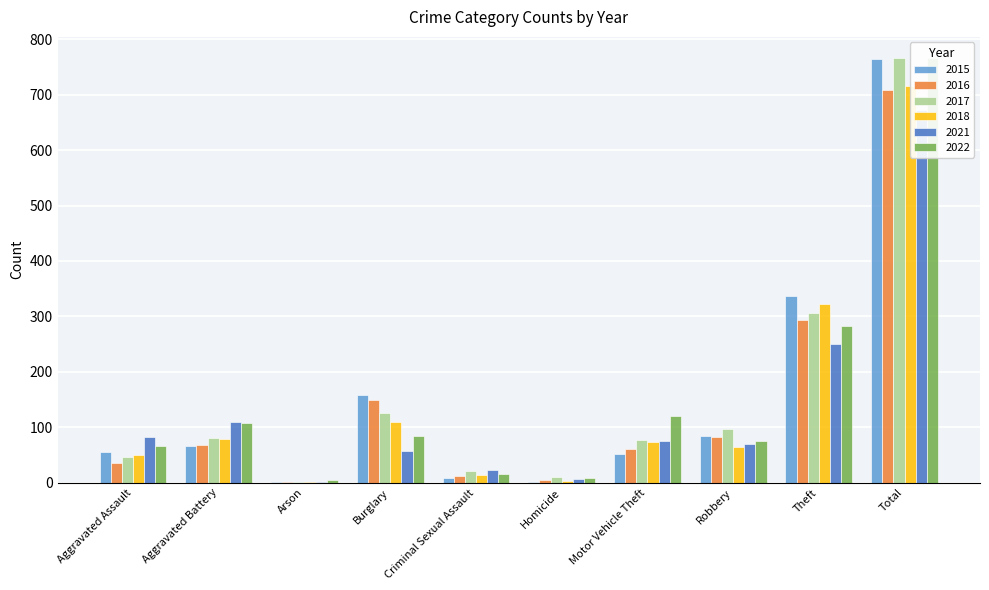

What is the sum of the 2016 values at Homicide and Aggravated Battery?

73